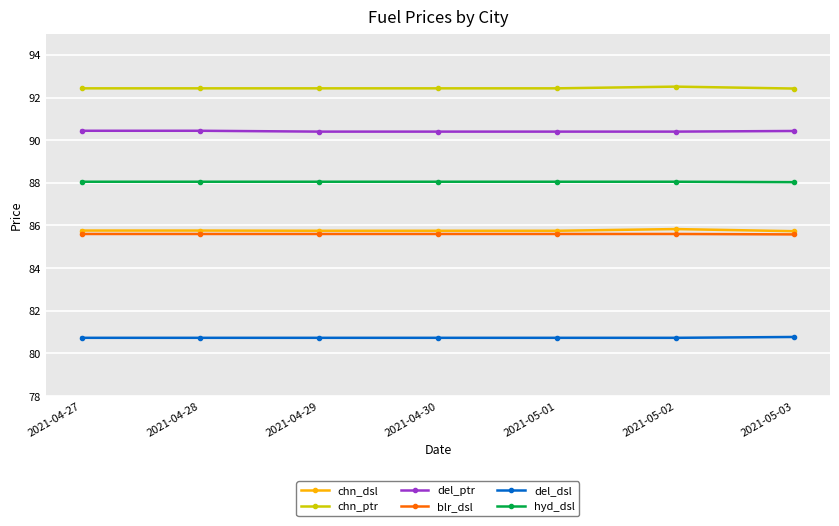

The value of chn_ptr at 2021-05-03 is 92.4. True or false?

True